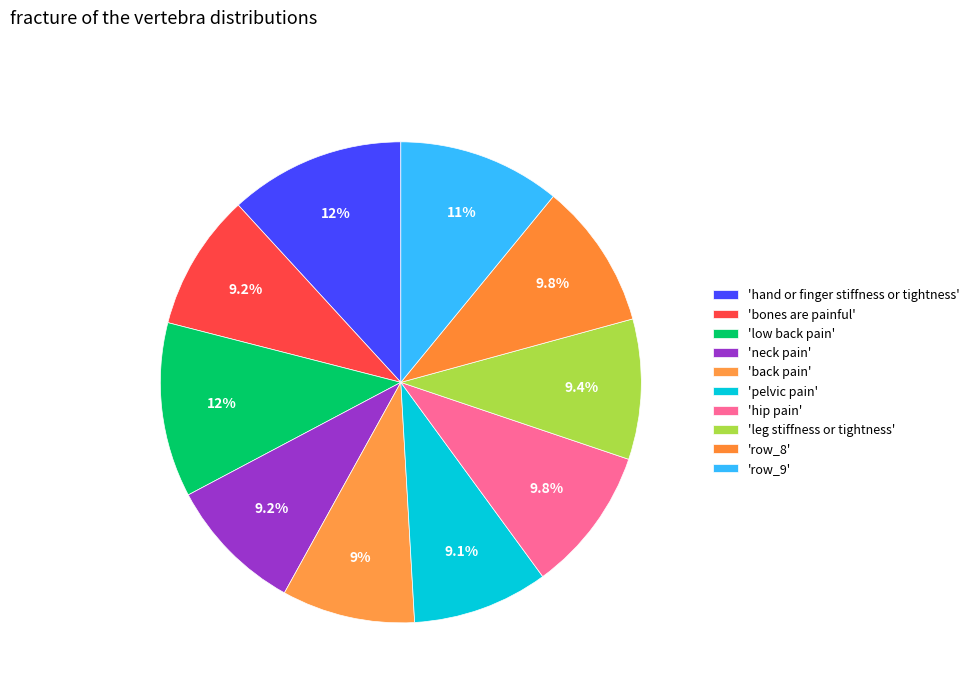

Count the number of slices in the pie.

10